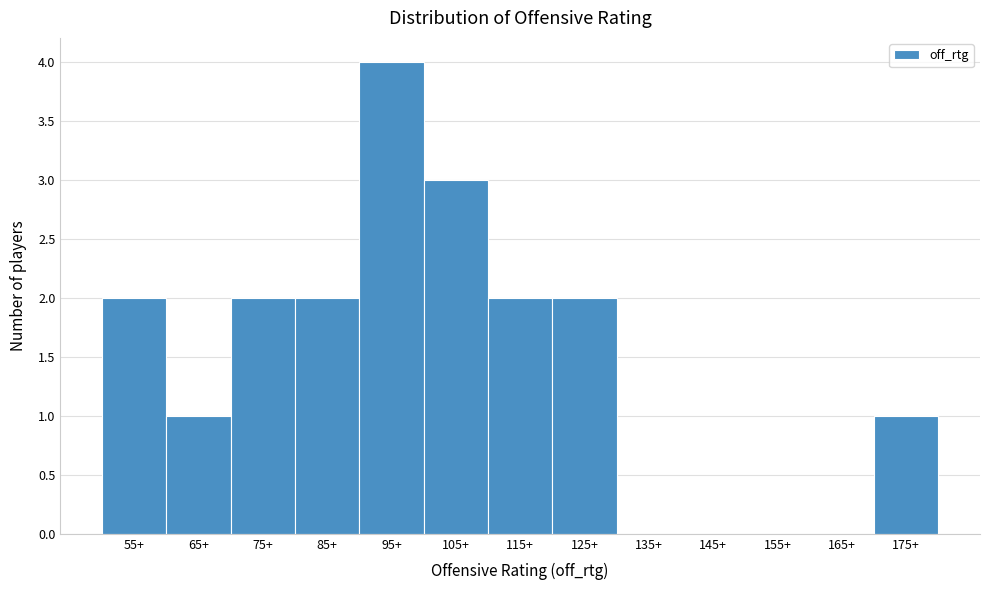

Reading left to right, what are all the values shown in this chart?

55+=2	65+=1	75+=2	85+=2	95+=4	105+=3	115+=2	125+=2	135+=0	145+=0	155+=0	165+=0	175+=1